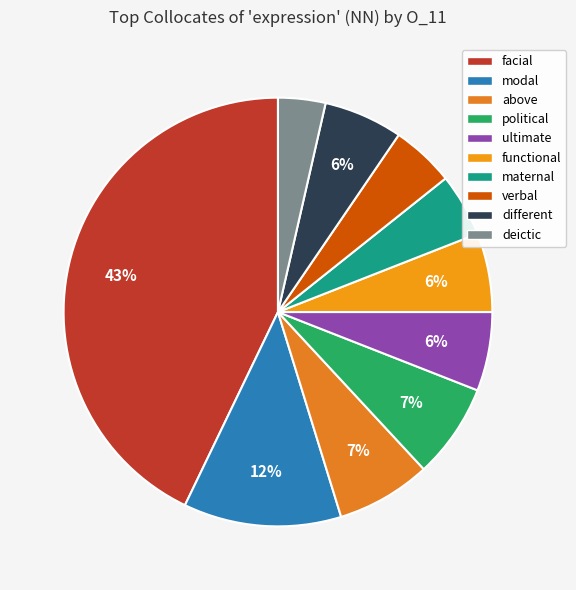

The modal slice represents 12% of the pie. True or false?

True